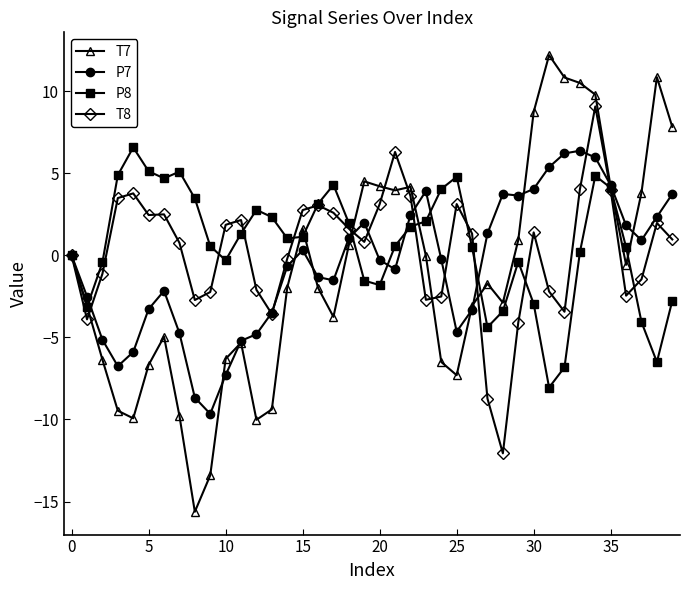

What is the greatest value displayed?

12.2